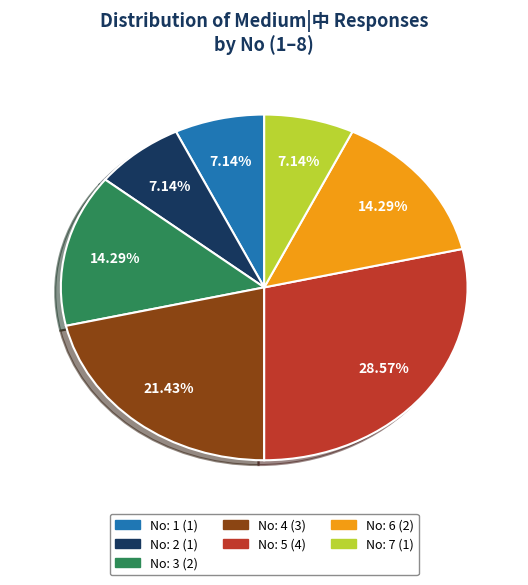

Does any single category account for the majority?

No